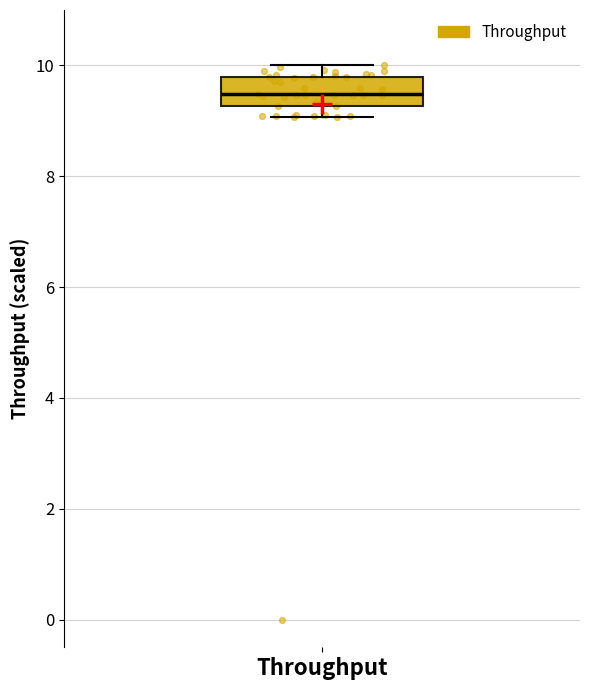

Where is the upper edge of the box for Throughput on the y-axis? The values are not printed on the chart, so give them approximately, as read against the axis.

9.8